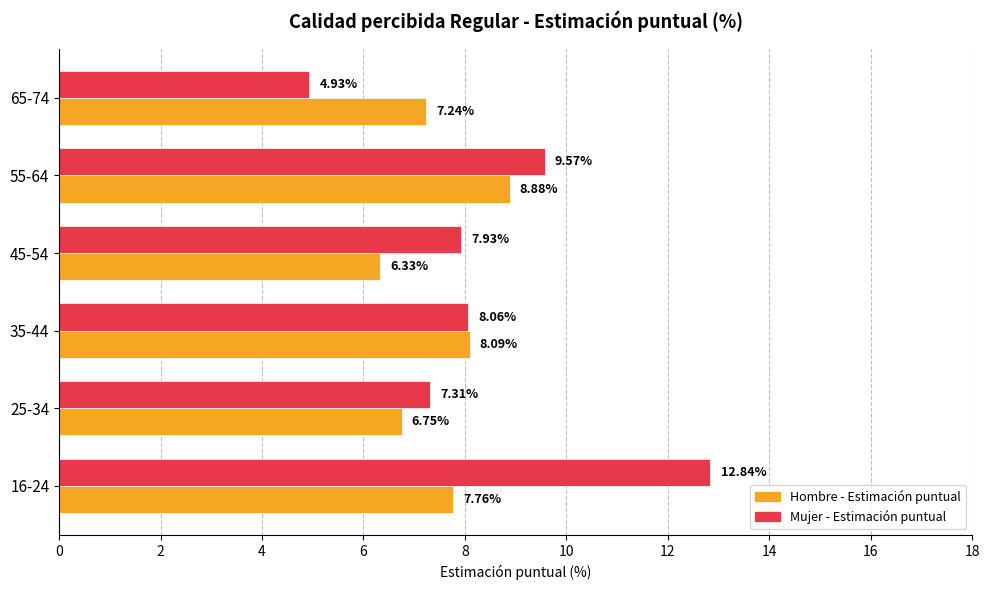

At 55-64, list the series in order from largest to smallest.

Mujer - Estimación puntual, Hombre - Estimación puntual